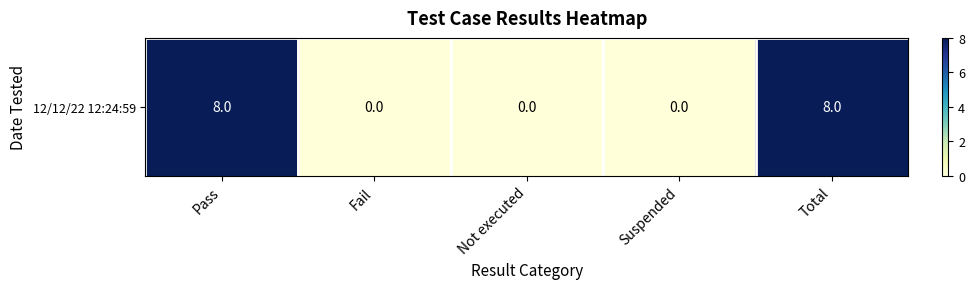

Reading right to left, what are all the values shown in this chart?

8	0	0	0	8